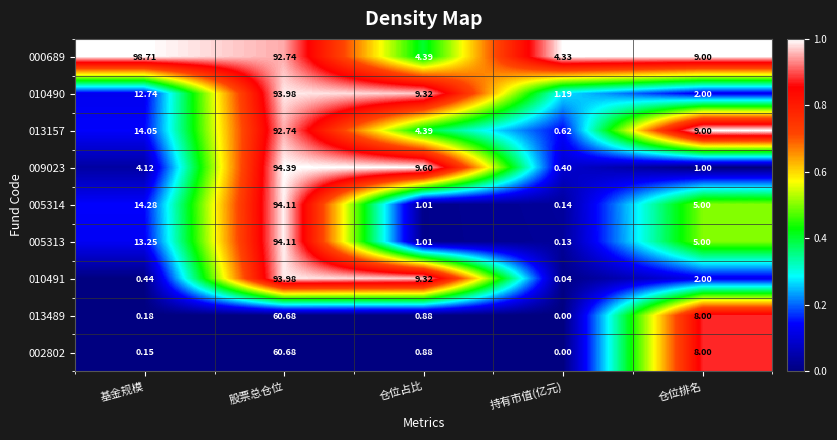

At which category is the sum across all series the highest?

股票总仓位